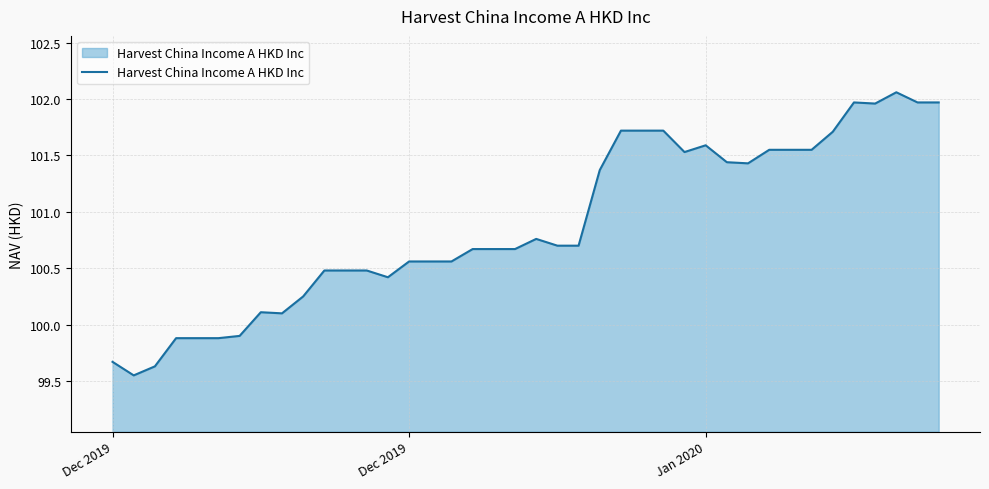

What is the difference between the maximum and minimum values?

2.5